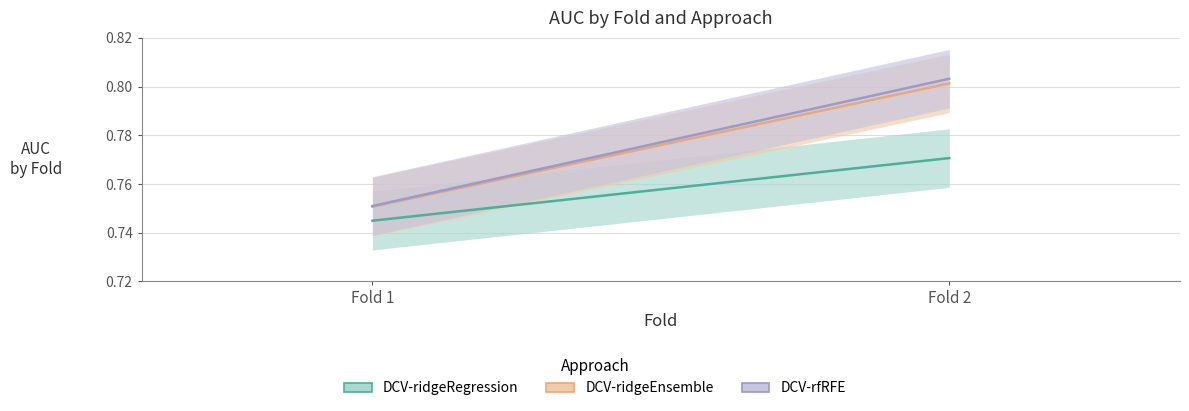

Reading left to right, extract all data points from this chart.

DCV-ridgeRegression: 0.7	0.8
DCV-ridgeEnsemble: 0.8	0.8
DCV-rfRFE: 0.8	0.8